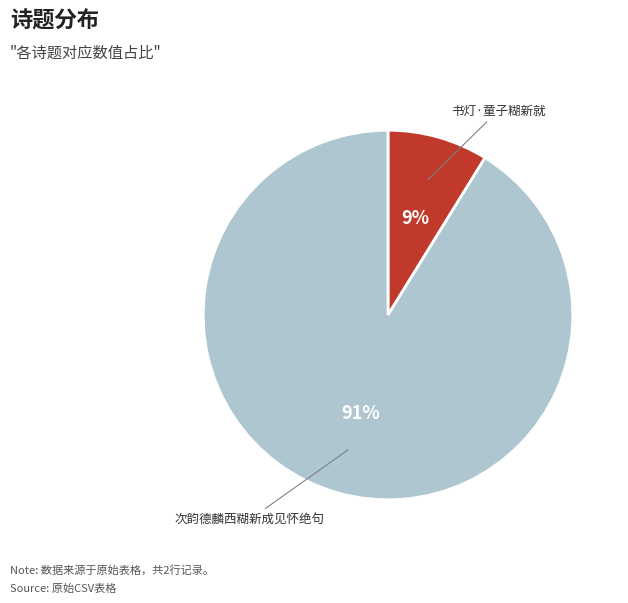

What is the smallest slice in the pie chart?

书灯·童子糊新就